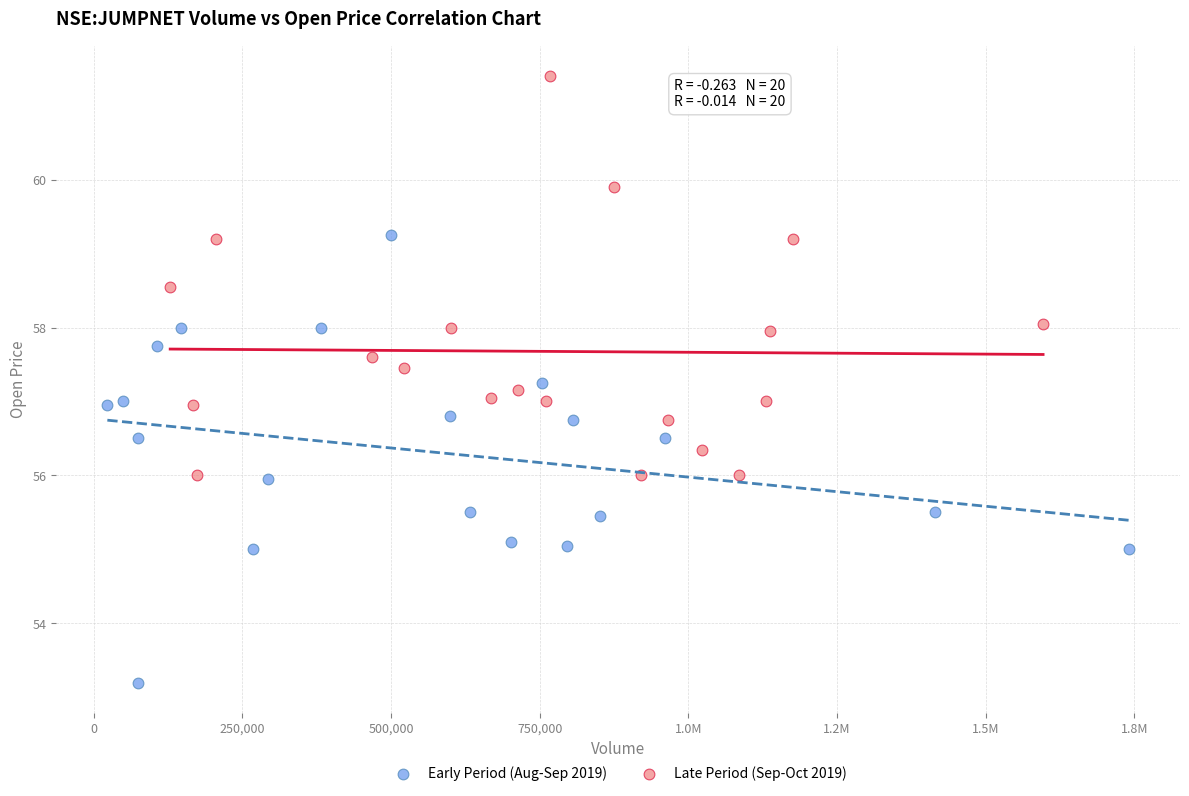

Which series contains the highest Y value?

Late Period (Sep-Oct 2019)